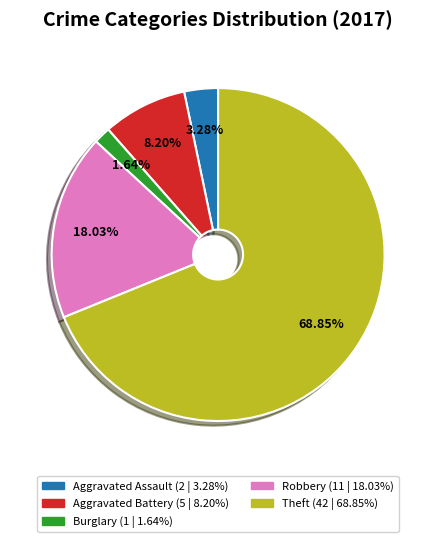

Does any single category account for the majority?

Yes